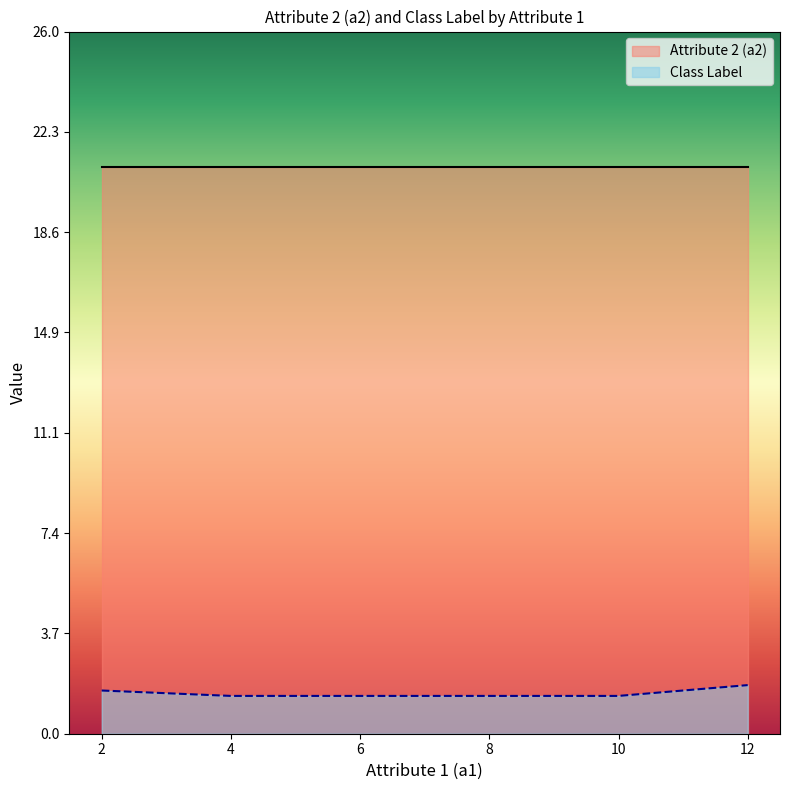

At 9, list the series in order from largest to smallest.

Attribute 2 (a2), Class Label